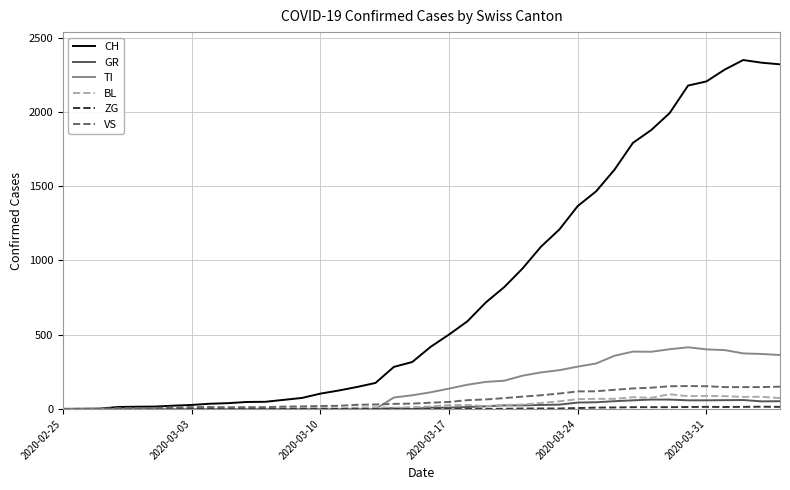

What is the maximum value for TI?

415